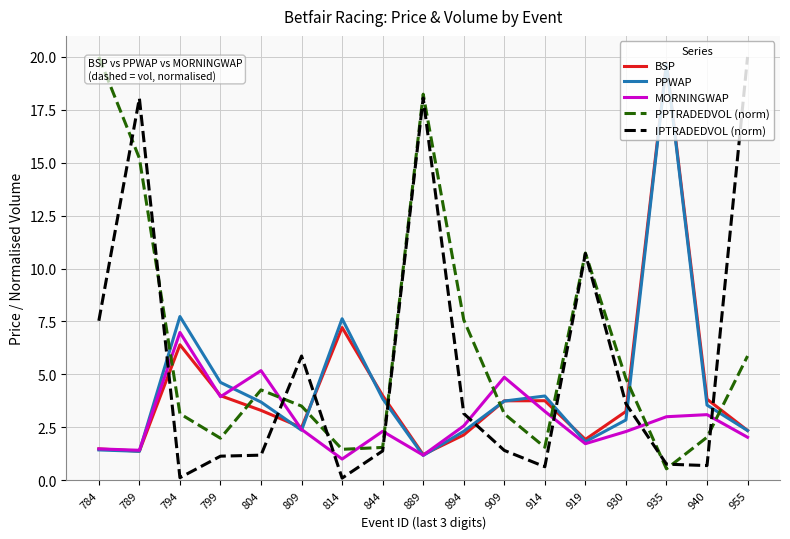

At which label is IPTRADEDVOL (norm) closest to 10?

919